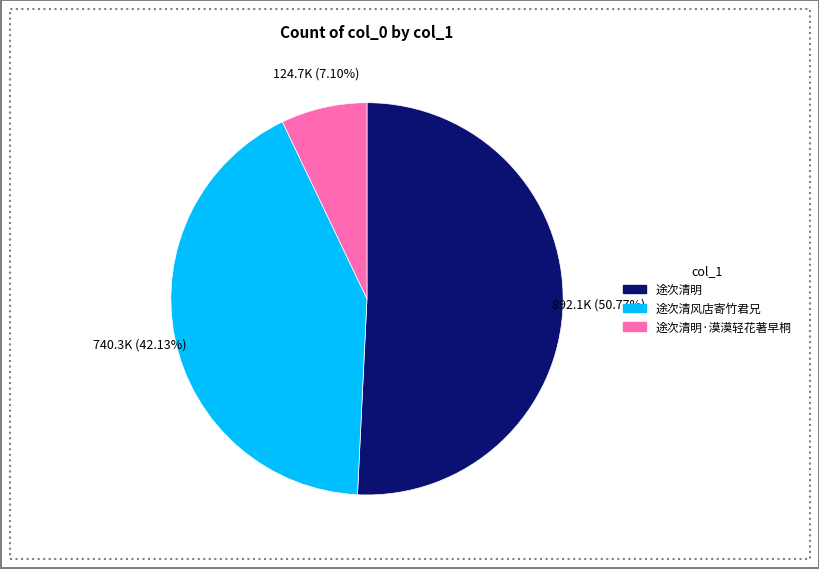

Does any single category account for the majority?

Yes